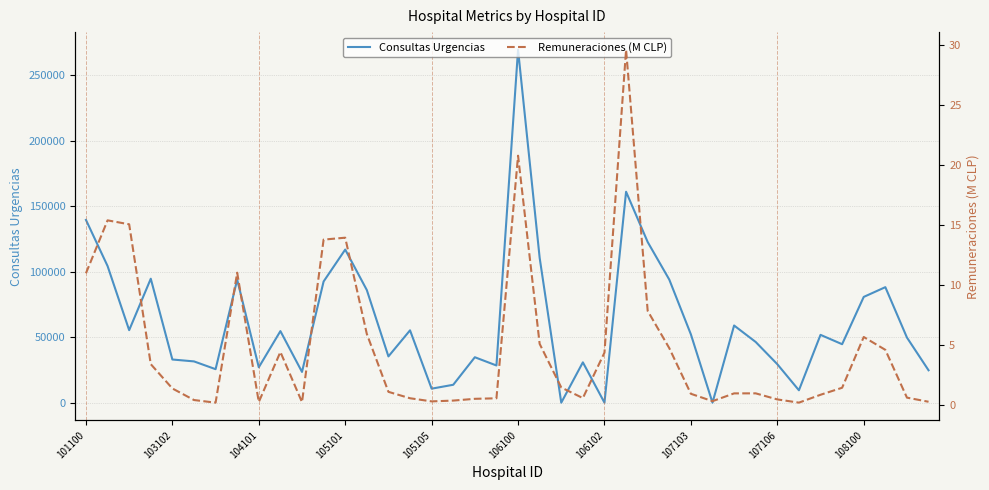

Where is Consultas Urgencias nearest to the value 134751?

101100